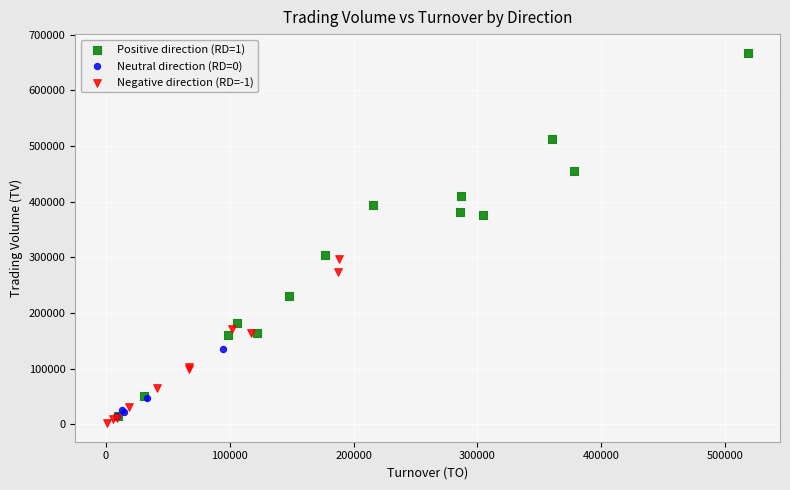

What are all the series names shown in the legend?

Positive direction (RD=1), Neutral direction (RD=0), Negative direction (RD=-1)